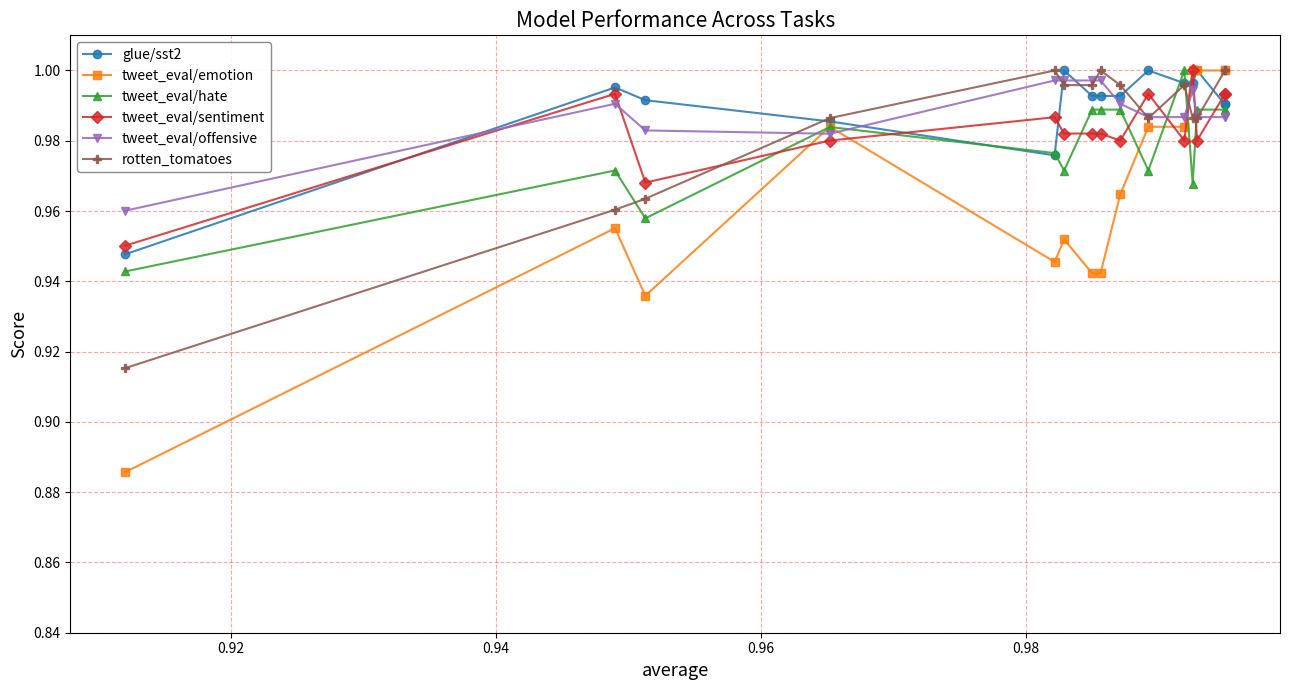

List the series in order of their peak value, lowest first.

tweet_eval/offensive, glue/sst2, tweet_eval/emotion, tweet_eval/hate, tweet_eval/sentiment, rotten_tomatoes